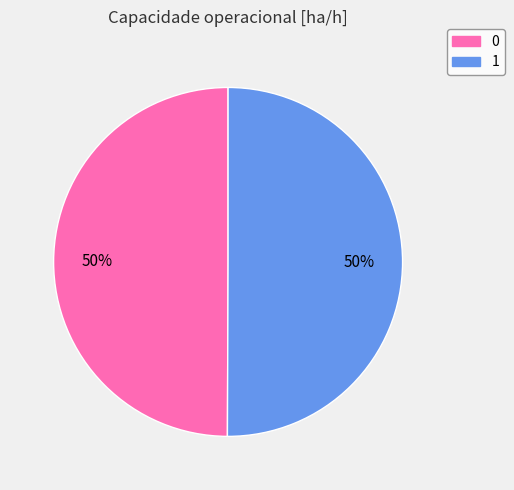

Combined, do 1 and 0 account for over 50%?

Yes